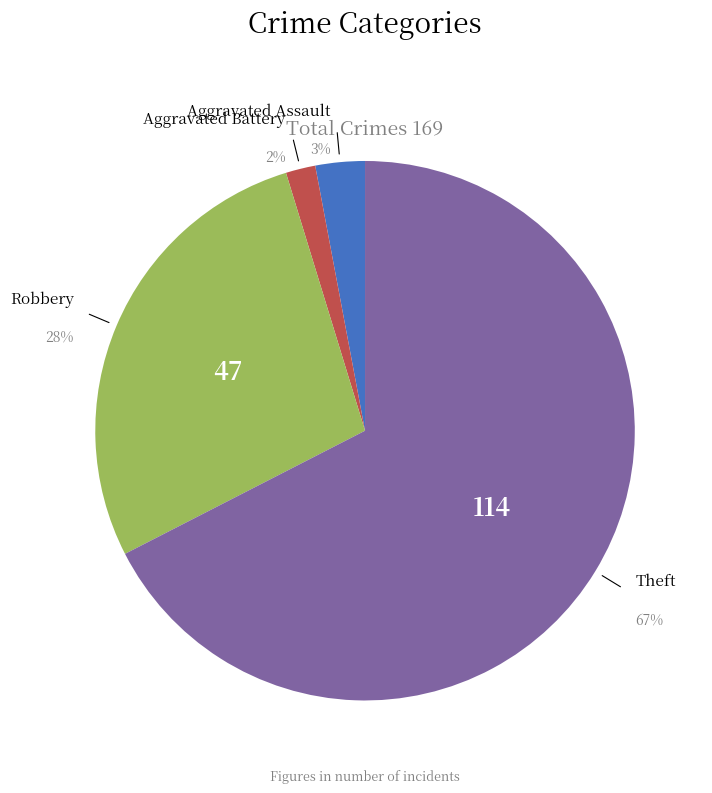

Which slice is the smallest?

Aggravated Battery